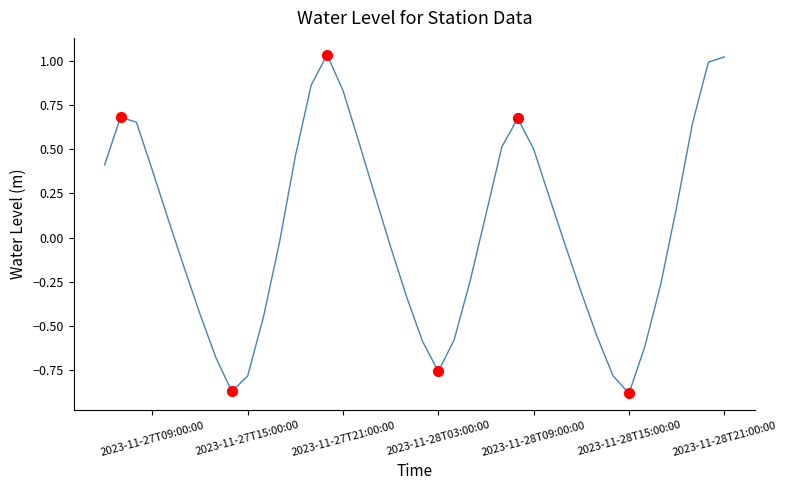

What is the difference between the maximum and minimum values?

1.9